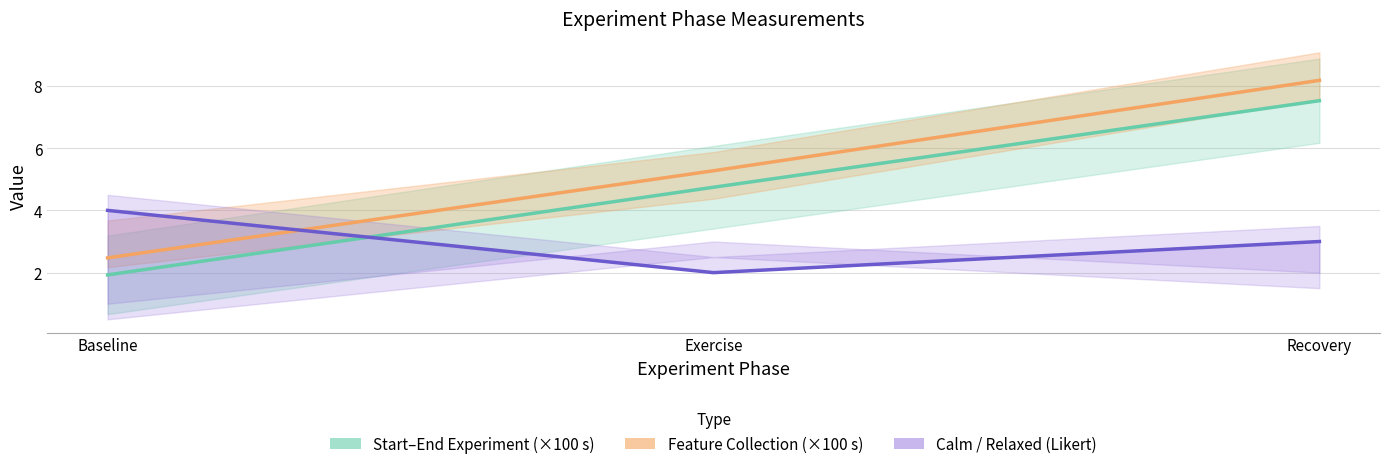

Reading left to right, what are all the values shown in this chart?

Start–End Experiment (×100 s): 1.9	4.7	7.5
Feature Collection (×100 s): 2.5	5.3	8.2
Calm/Relaxed (Likert): 4.0	2.0	3.0